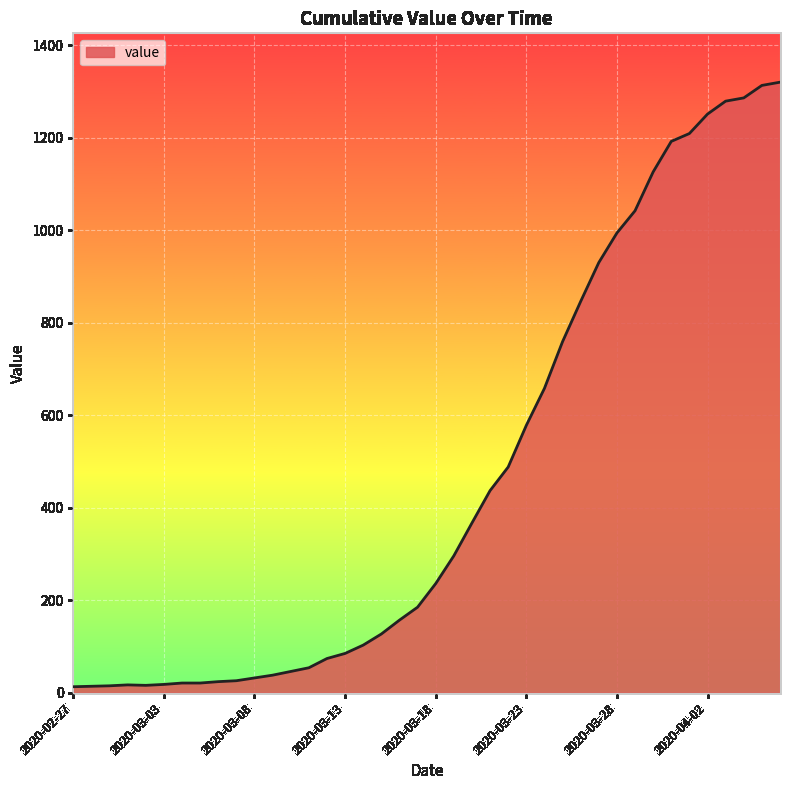

What is the difference between the maximum and minimum values?

1307